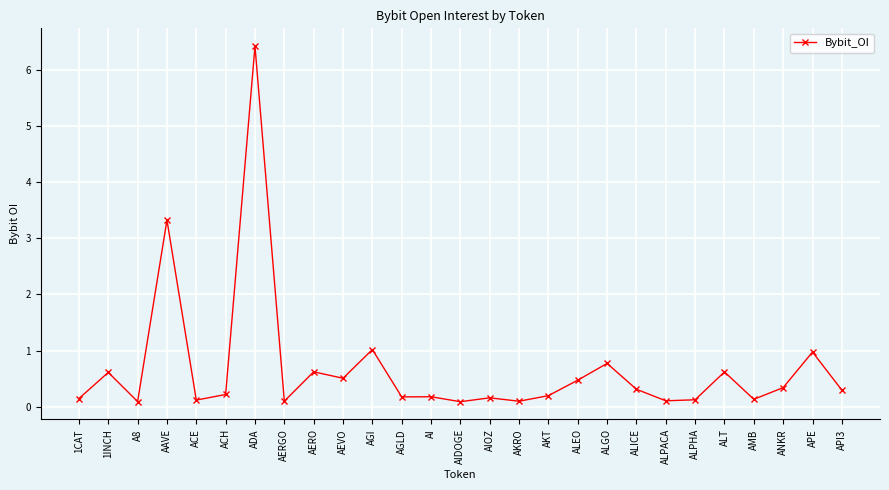

What is the value of the 1st point from the left?

0.1